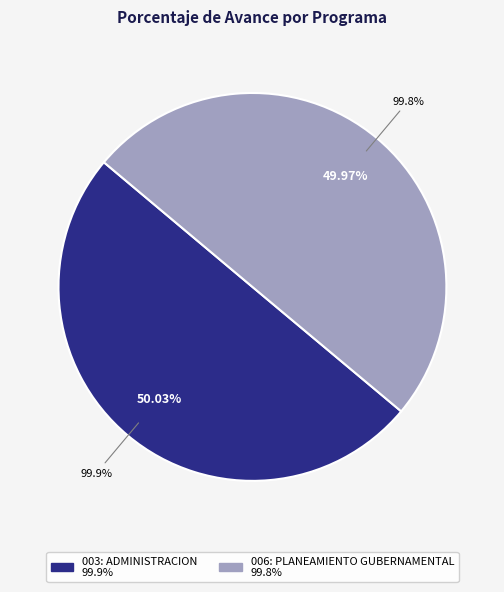

The 003: ADMINISTRACION slice represents 64% of the pie. True or false?

False